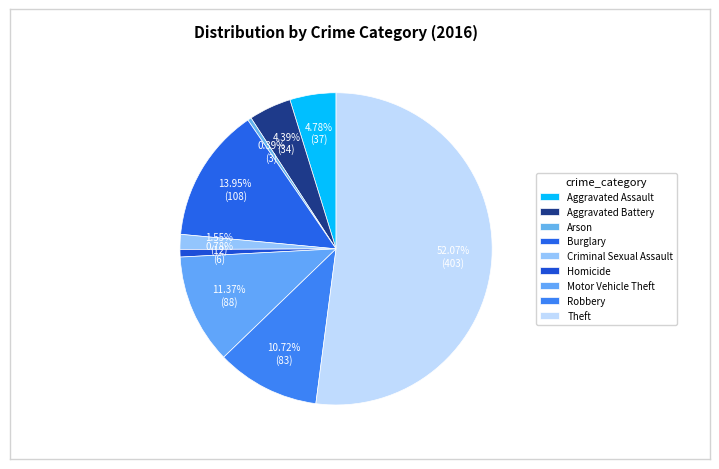

What percentage is the Burglary slice, to the nearest percent?

14%